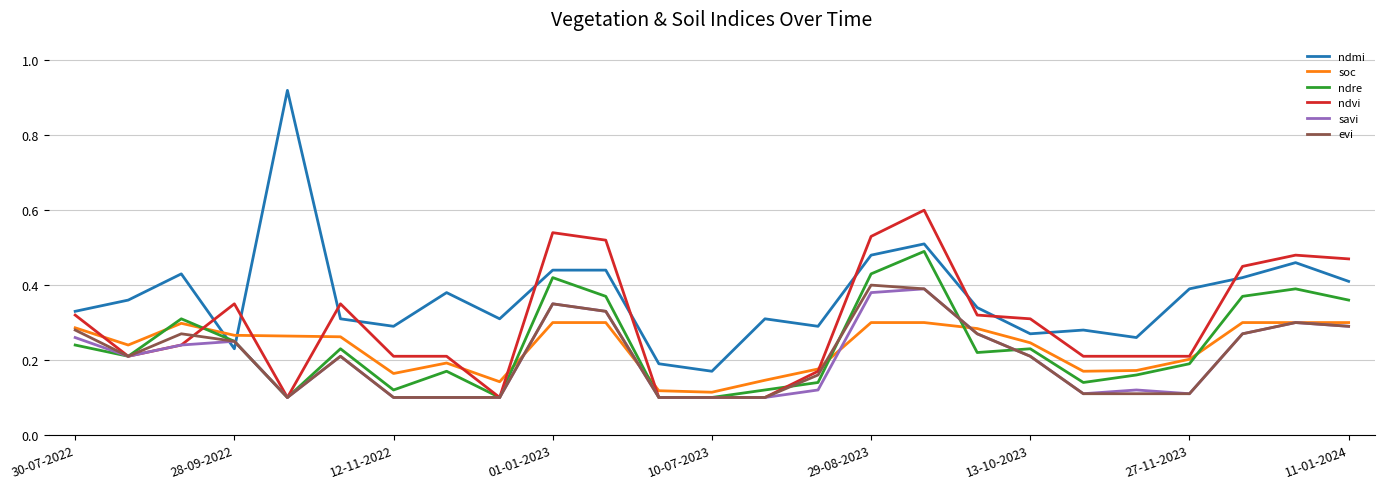

Which series has the largest total across all categories?

ndmi